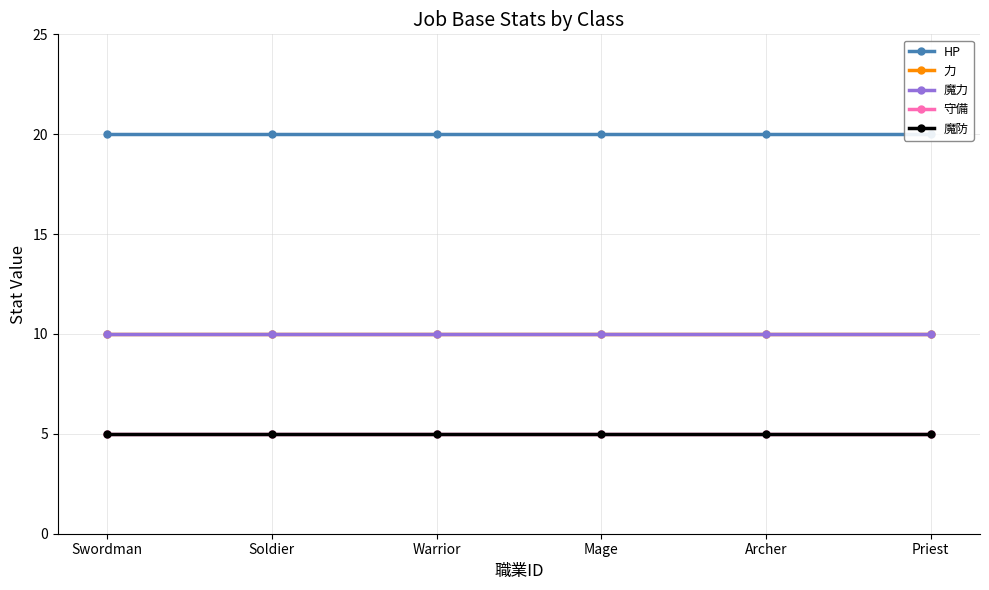

Is this an area chart (filled region under the line)?

No